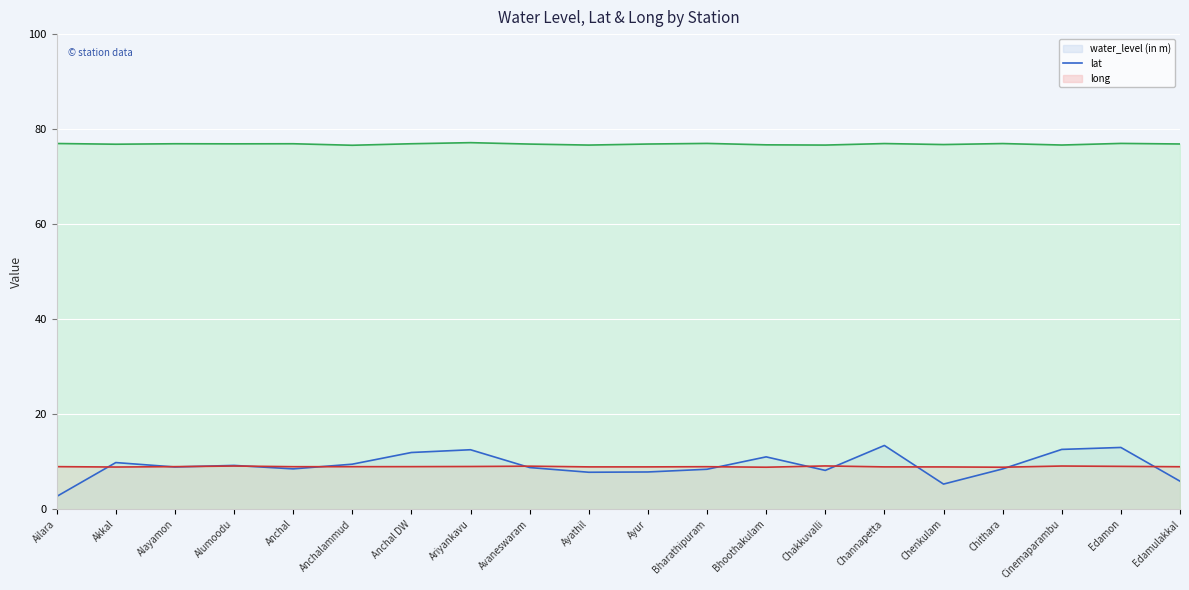

The value of water_level (in m) line at Edamon is 13.0. True or false?

True